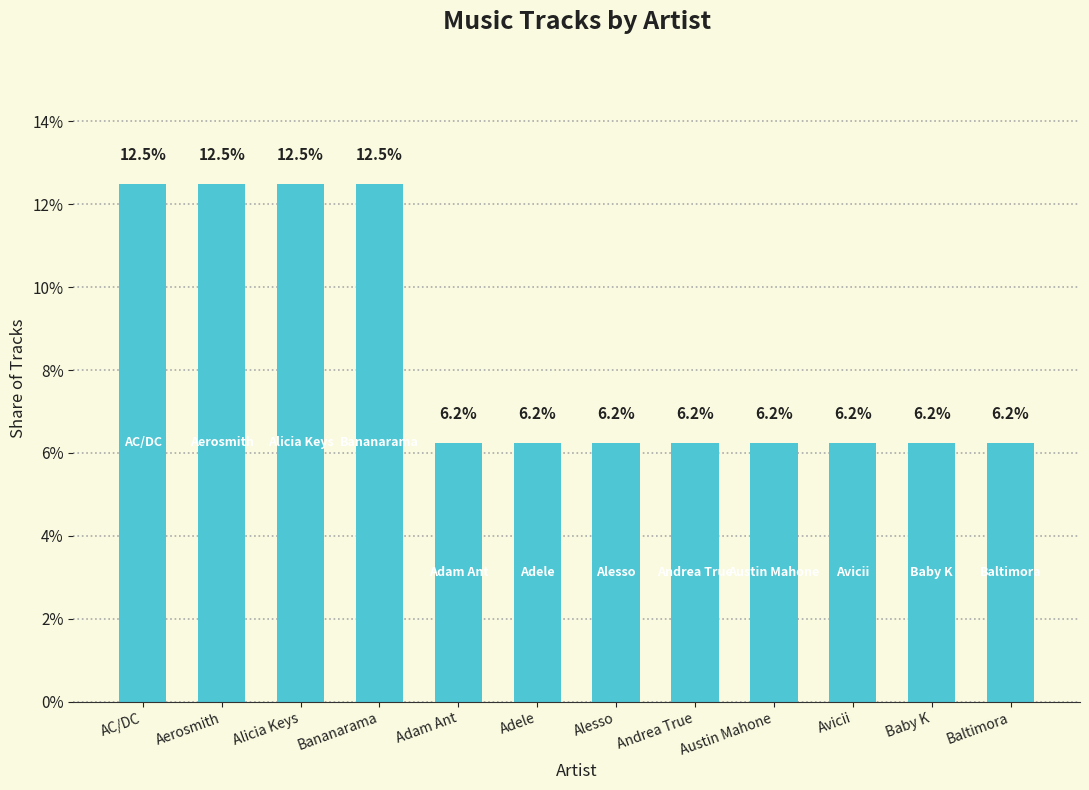

Are the bars horizontal?

No